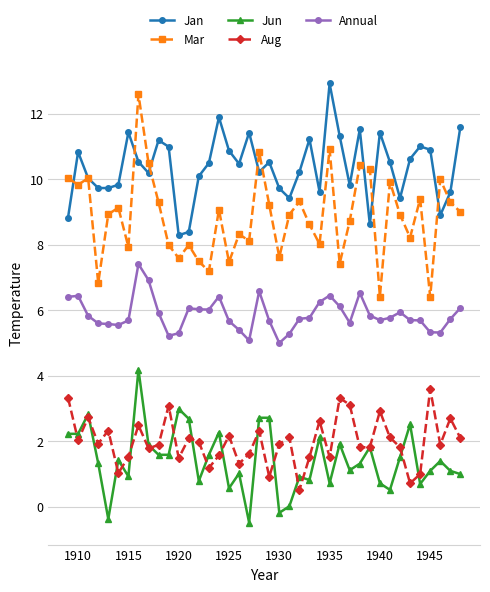

What is the value of the Mar point at the 23rd from the left?

8.9